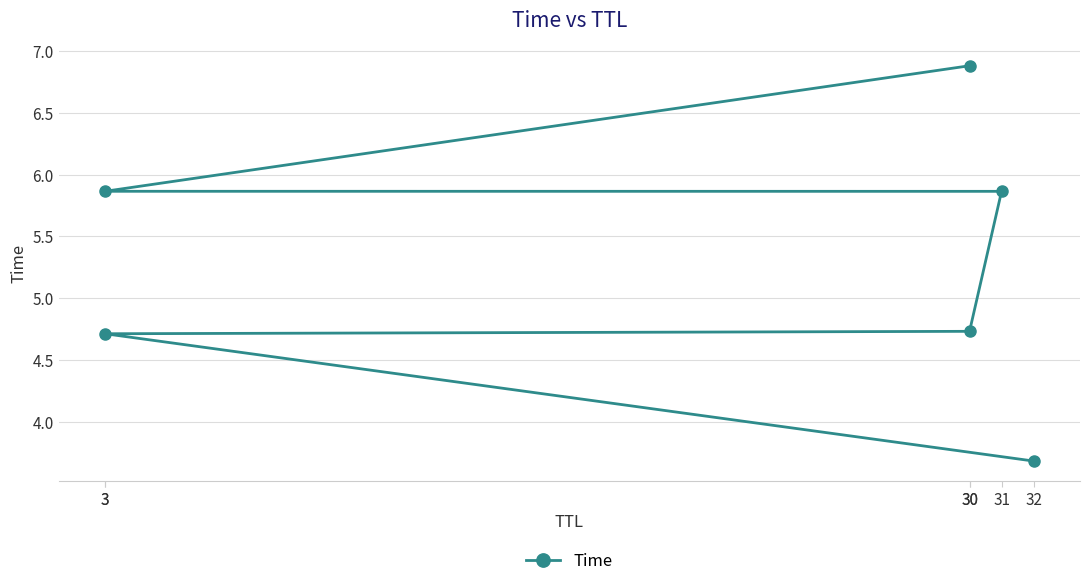

List the labels in order of value, largest first.

30, 3, 31, 30, 3, 32